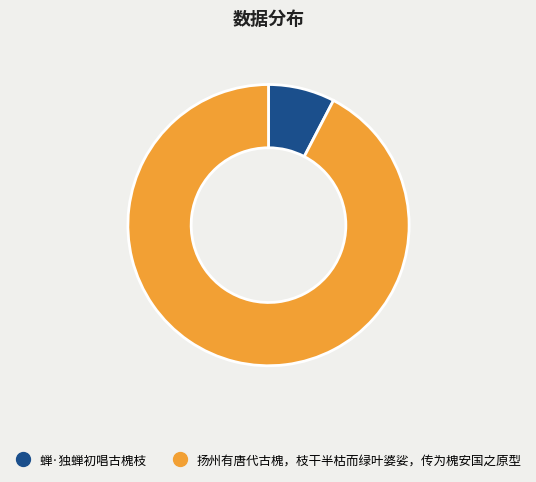

Which slice is the largest?

扬州有唐代古槐，枝干半枯而绿叶婆娑，传为槐安国之原型